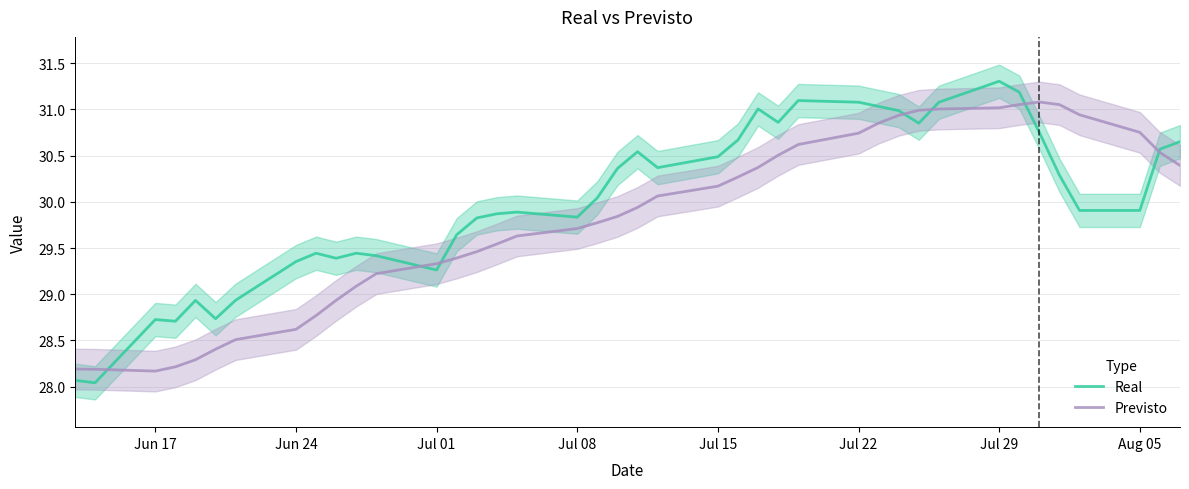

After their last crossing, which series has the higher values: Previsto or Real?

Real